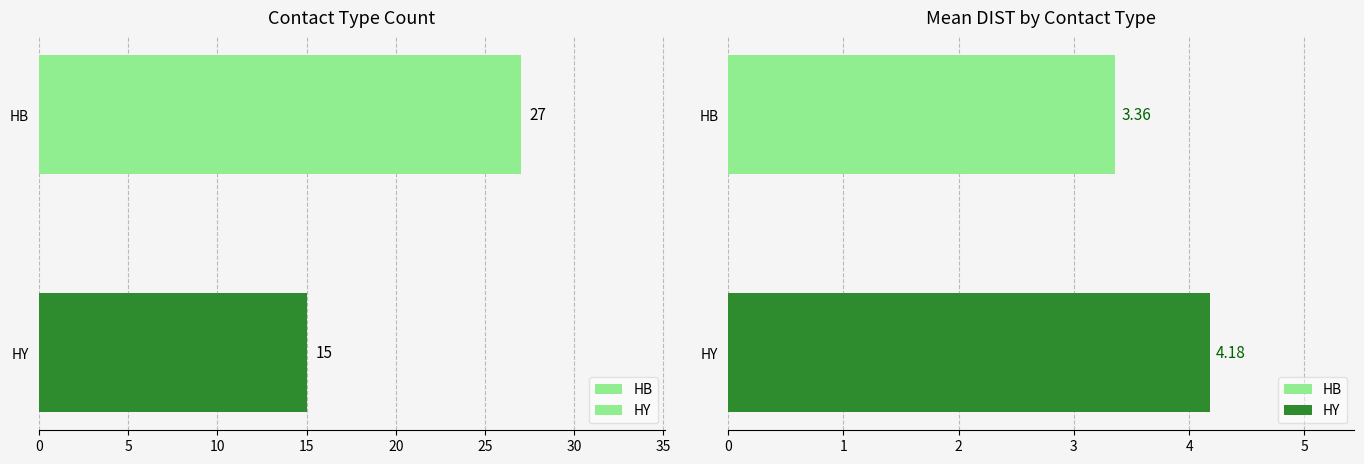

What is the value of the 1st bar from the left?

27